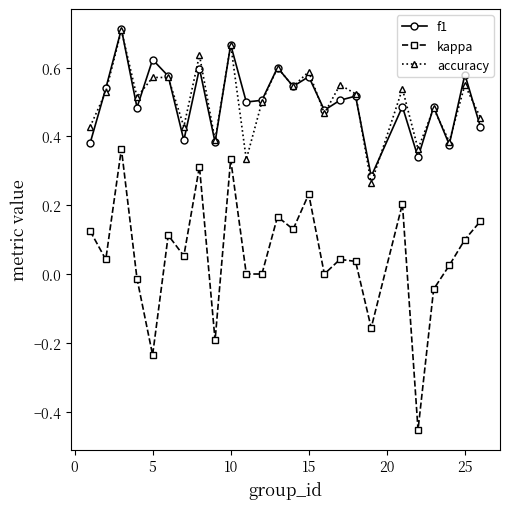

True or false: accuracy has more than 1 interior local peaks.

True